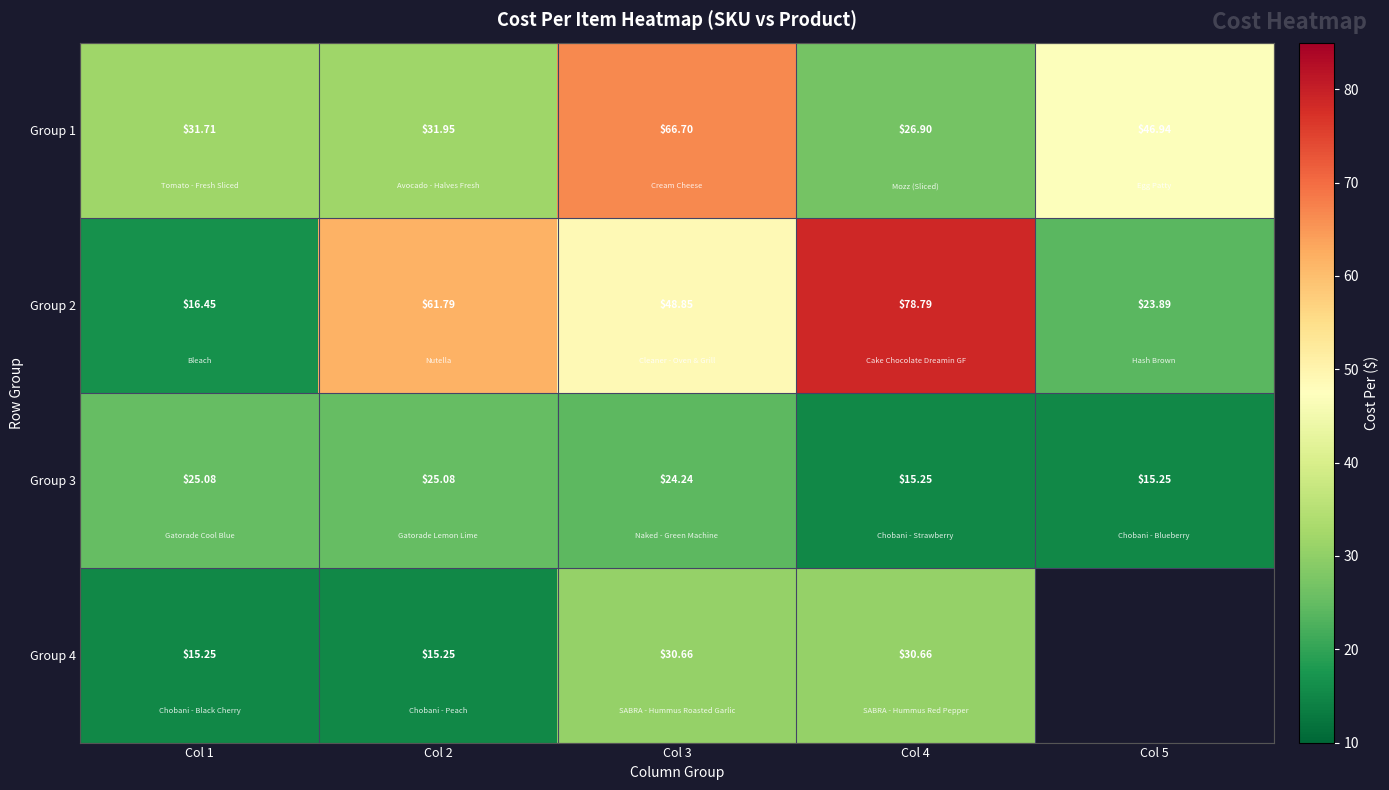

Rank the series at Col 1 from highest to lowest value.

Group 1, Group 3, Group 2, Group 4